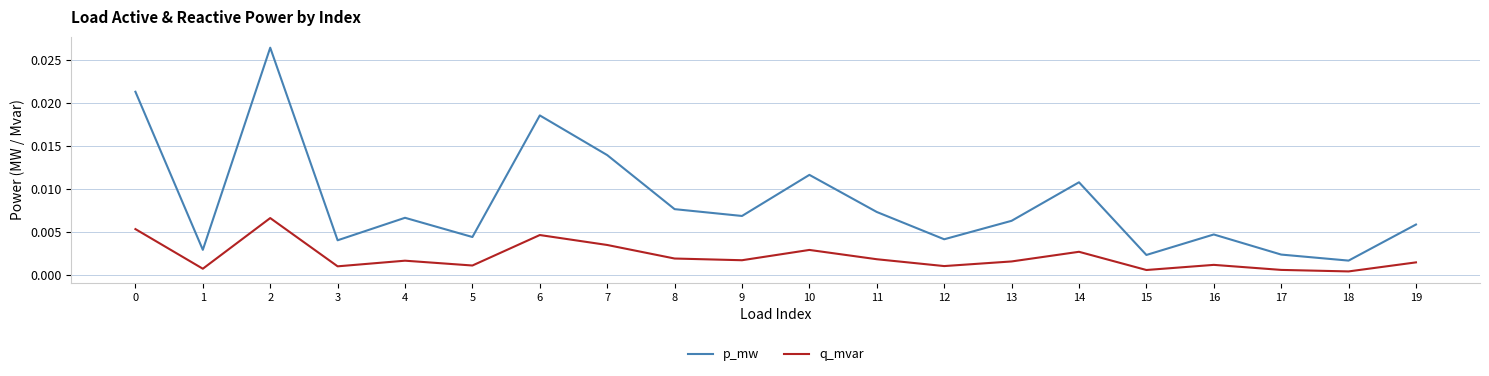

At which label is p_mw closest to 0?

18